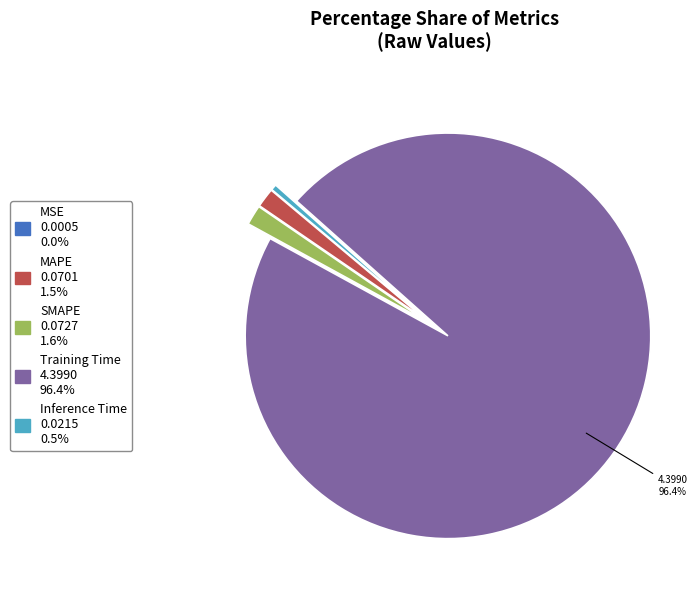

To the nearest percent, what percentage of the pie is Training Time?

96%